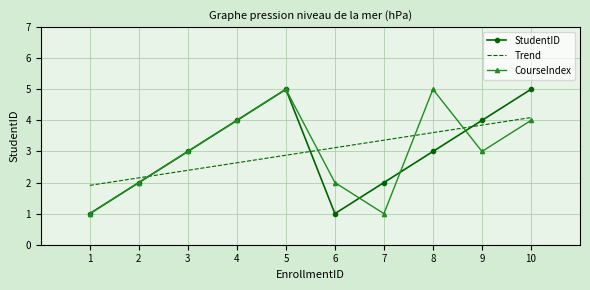

In StudentID, how many points are lower than both neighbors (excluding endpoints)?

1